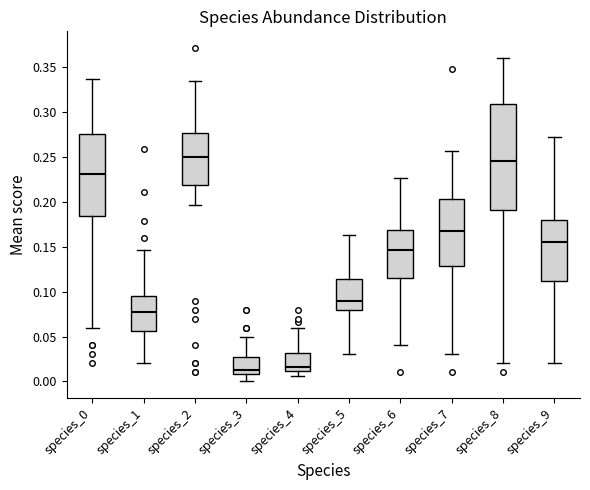

Where does the median line of the box for species_7 sit on the y-axis? The values are not printed on the chart, so give them approximately, as read against the axis.

0.165